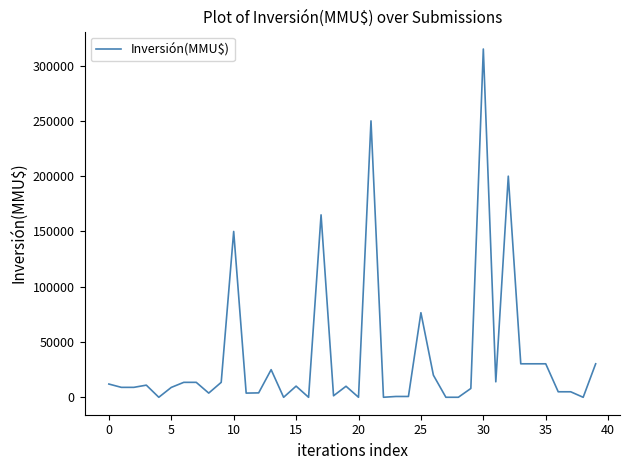

What is the difference between the maximum and minimum values?

315000